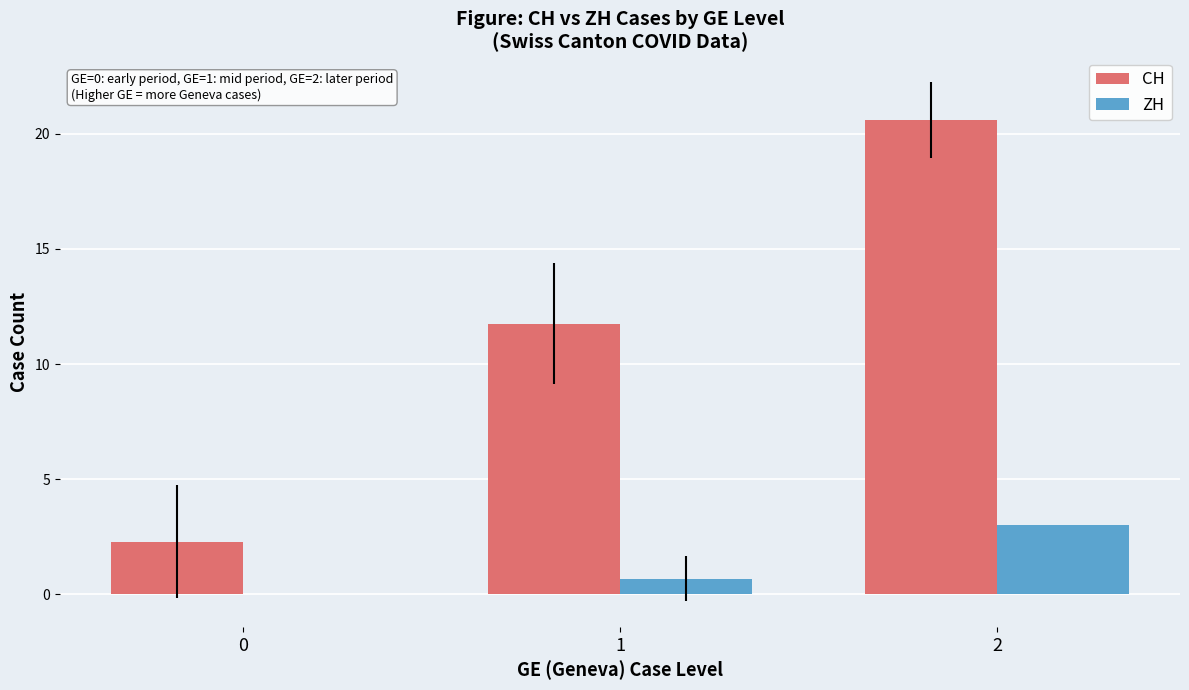

Reading left to right, transcribe all the data shown in this chart.

CH: 0=2.3	1=11.8	2=20.6
ZH: 0=0.0	1=0.7	2=3.0